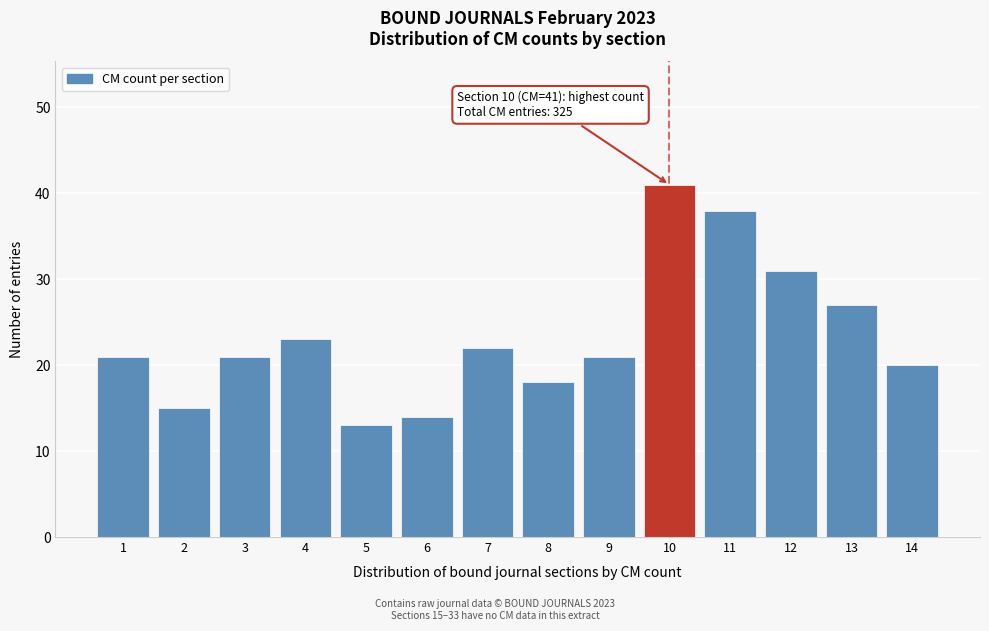

Reading left to right, transcribe all the data shown in this chart.

1=21	2=15	3=21	4=23	5=13	6=14	7=22	8=18	9=21	10=41	11=38	12=31	13=27	14=20